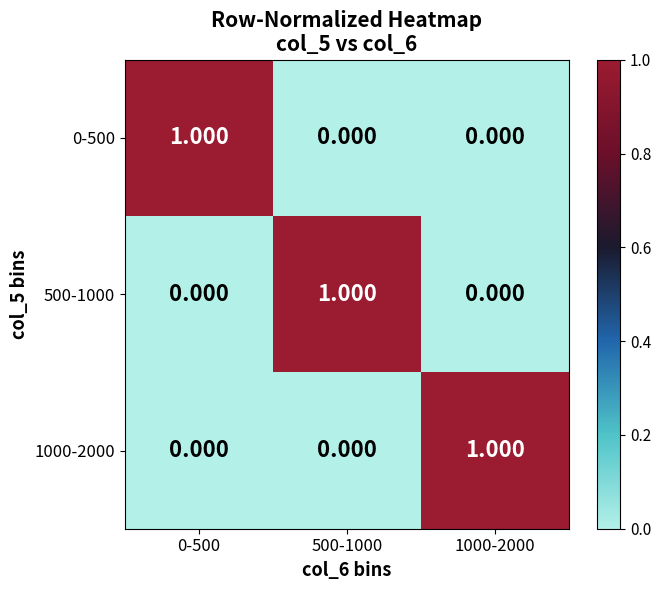

How many data points does each series have?

3